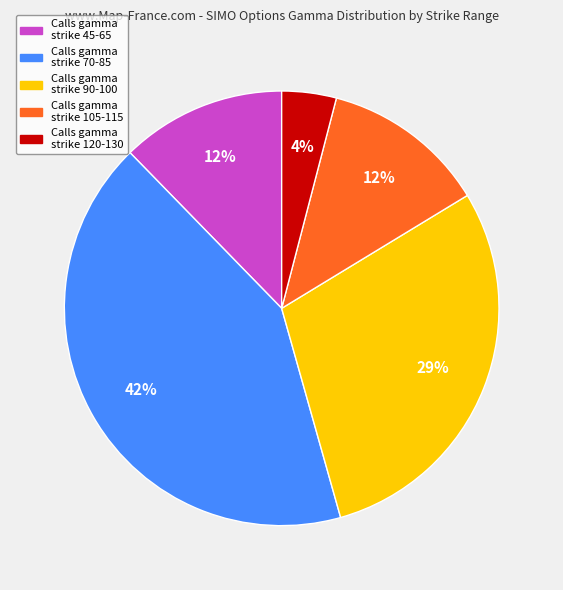

To the nearest percent, what is the average slice percentage?

20%